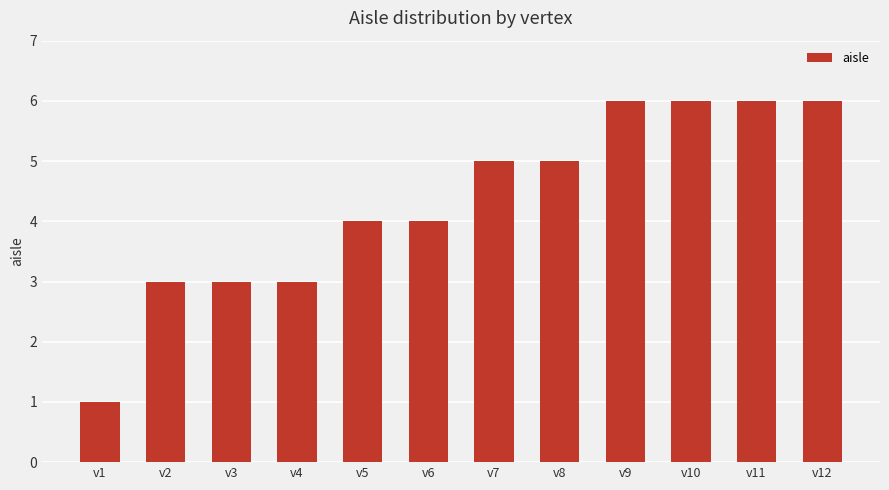

Does the chart contain stacked bars?

No